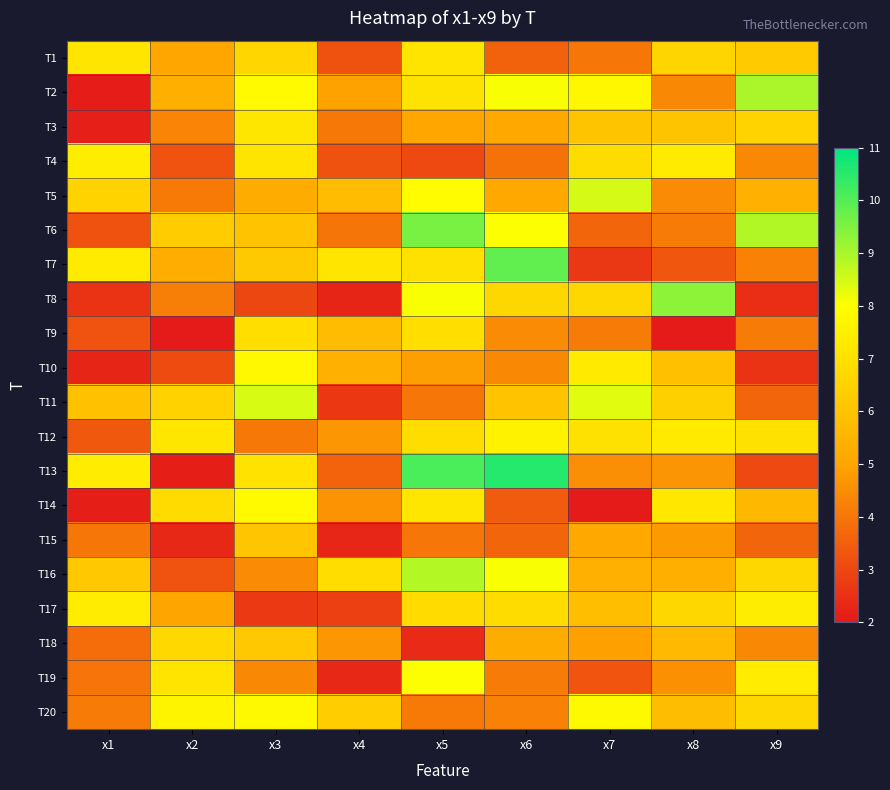

Reading left to right, extract all data points from this chart.

T1: x1=7.1	x2=5.1	x3=6.6	x4=3.2	x5=7.1	x6=3.6	x7=4.0	x8=6.6	x9=6.3
T2: x1=2.1	x2=5.3	x3=7.9	x4=4.9	x5=7.1	x6=8.1	x7=7.8	x8=4.4	x9=9.0
T3: x1=2.2	x2=4.3	x3=7.2	x4=4.0	x5=5.1	x6=5.1	x7=6.0	x8=6.0	x9=6.5
T4: x1=7.4	x2=3.2	x3=7.1	x4=3.2	x5=3.0	x6=3.9	x7=6.8	x8=7.3	x9=4.4
T5: x1=6.6	x2=4.1	x3=5.2	x4=5.8	x5=7.9	x6=5.1	x7=8.5	x8=4.5	x9=5.4
T6: x1=3.2	x2=6.3	x3=6.0	x4=4.0	x5=9.6	x6=8.0	x7=3.6	x8=4.1	x9=8.9
T7: x1=7.3	x2=5.3	x3=6.2	x4=7.1	x5=7.0	x6=9.8	x7=2.6	x8=3.3	x9=4.2
T8: x1=2.6	x2=4.2	x3=3.0	x4=2.3	x5=8.1	x6=6.6	x7=6.7	x8=9.3	x9=2.5
T9: x1=3.2	x2=2.0	x3=6.9	x4=5.8	x5=6.9	x6=4.4	x7=4.1	x8=2.0	x9=4.1
T10: x1=2.3	x2=3.1	x3=7.8	x4=5.4	x5=4.9	x6=4.4	x7=7.3	x8=5.9	x9=2.6
T11: x1=5.9	x2=6.5	x3=8.5	x4=2.7	x5=4.0	x6=6.0	x7=8.4	x8=6.4	x9=3.6
T12: x1=3.3	x2=7.2	x3=4.1	x4=4.7	x5=6.9	x6=7.6	x7=7.0	x8=7.3	x9=7.0
T13: x1=7.4	x2=2.1	x3=7.0	x4=3.6	x5=10.1	x6=10.6	x7=4.5	x8=4.7	x9=3.0
T14: x1=2.1	x2=6.8	x3=7.9	x4=4.6	x5=7.2	x6=3.4	x7=2.1	x8=7.2	x9=5.6
T15: x1=4.0	x2=2.3	x3=6.1	x4=2.3	x5=4.0	x6=3.6	x7=5.2	x8=4.8	x9=3.6
T16: x1=6.2	x2=3.2	x3=4.4	x4=6.9	x5=8.9	x6=8.1	x7=5.4	x8=5.3	x9=6.7
T17: x1=7.4	x2=5.0	x3=2.7	x4=2.8	x5=6.8	x6=6.8	x7=5.8	x8=6.6	x9=7.4
T18: x1=3.8	x2=6.7	x3=6.2	x4=4.7	x5=2.4	x6=5.2	x7=4.9	x8=5.7	x9=4.4
T19: x1=3.9	x2=7.1	x3=4.4	x4=2.3	x5=8.0	x6=4.1	x7=3.3	x8=4.6	x9=7.4
T20: x1=4.1	x2=7.6	x3=7.8	x4=6.3	x5=4.1	x6=4.2	x7=7.8	x8=5.8	x9=6.6